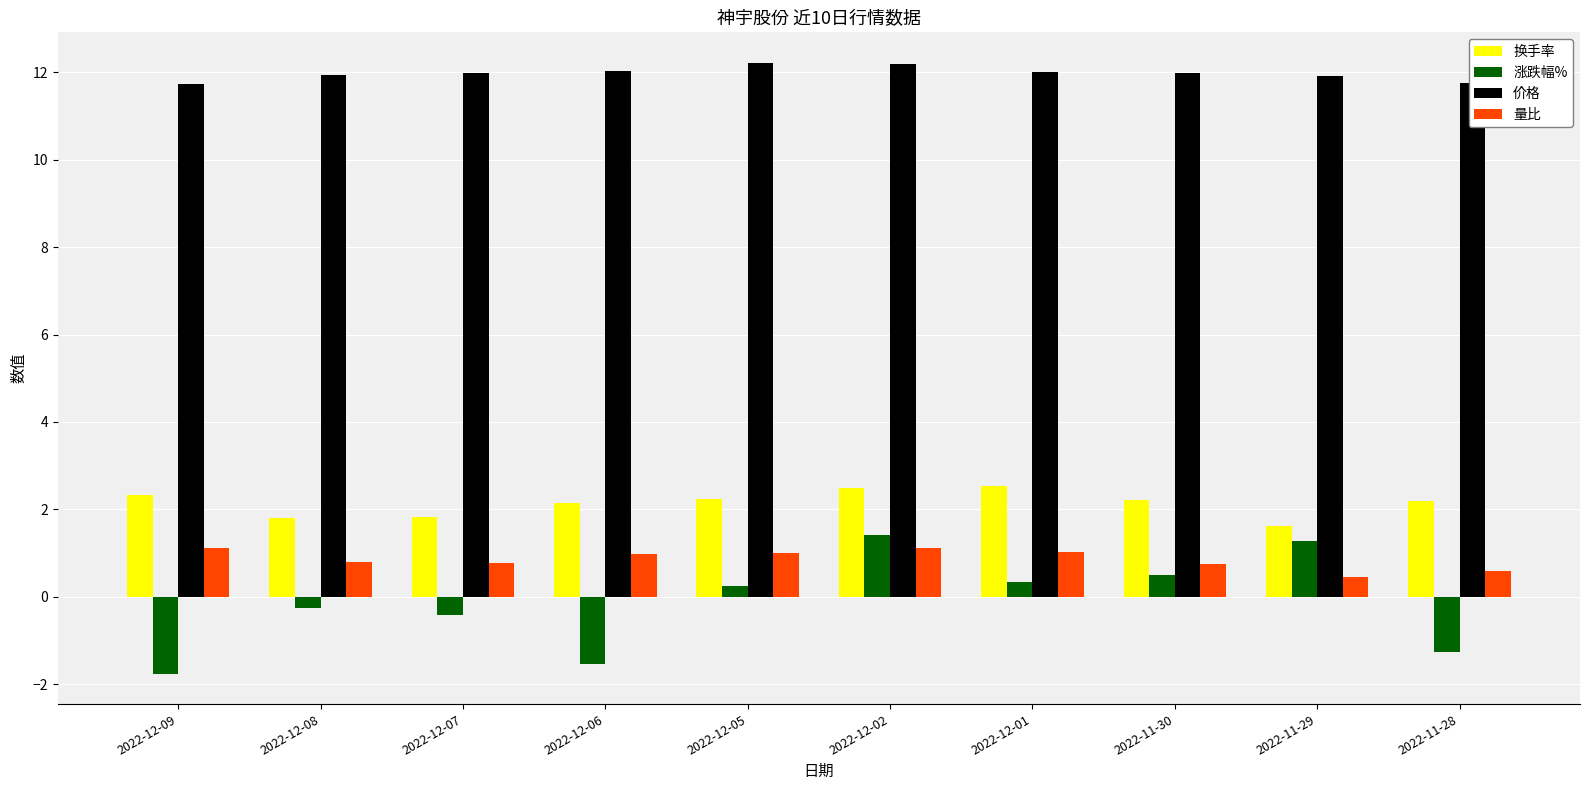

Between 2022-12-05 and 2022-11-28, which series saw the biggest shift?

涨跌幅%